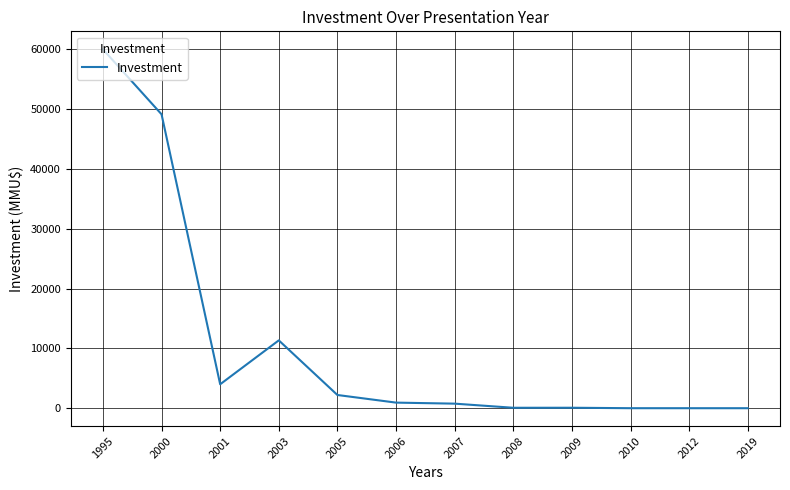

What is the change in value from 1995 to 2000?

-10870